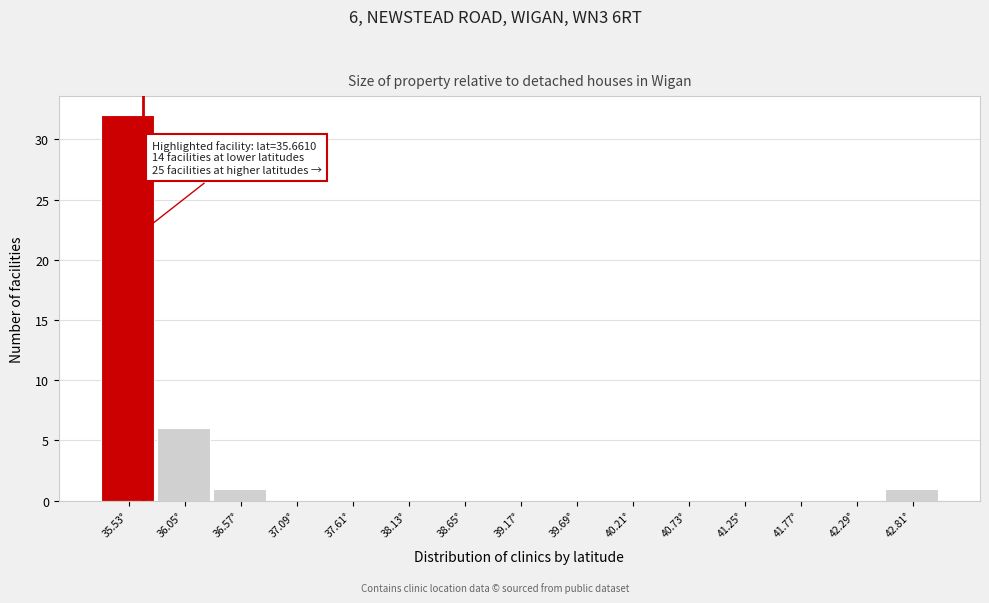

Over which range of the x-axis is the bar tallest?

35.3 to 35.8